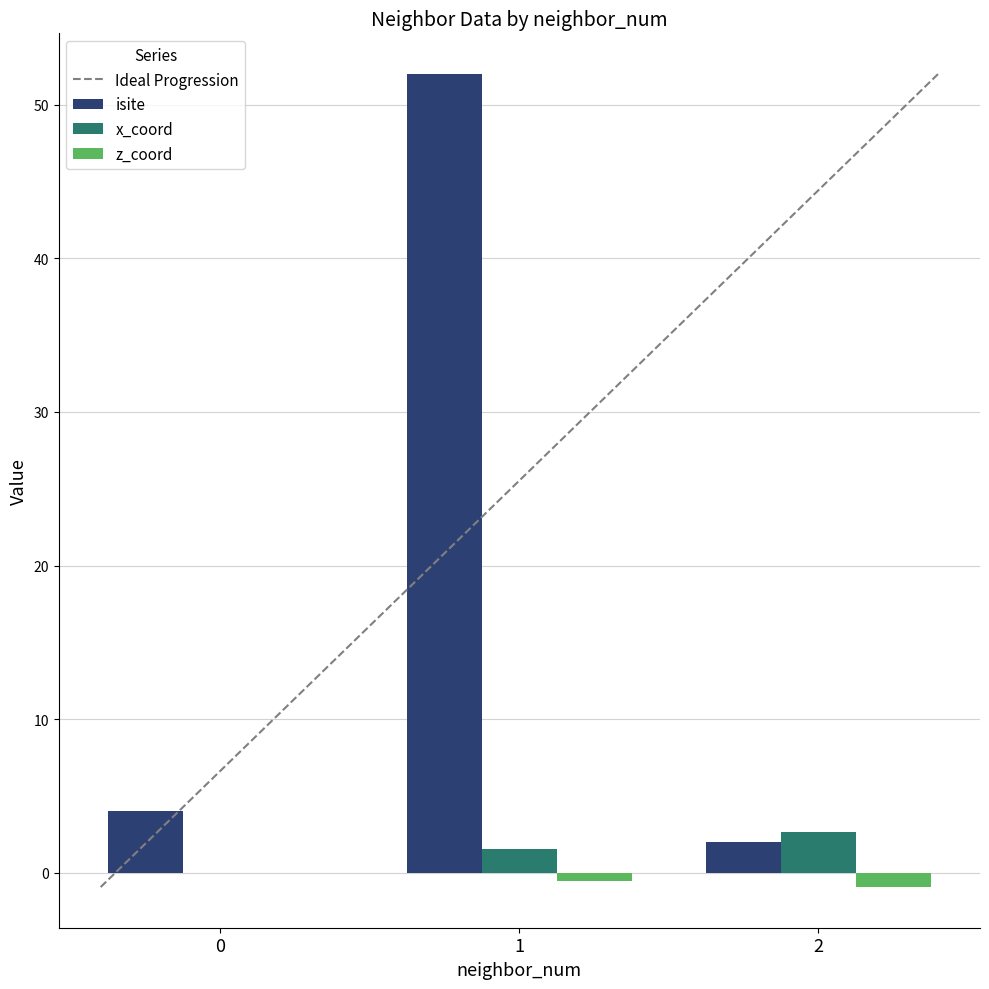

What is the spread (max minus min) of values at 2?

3.6